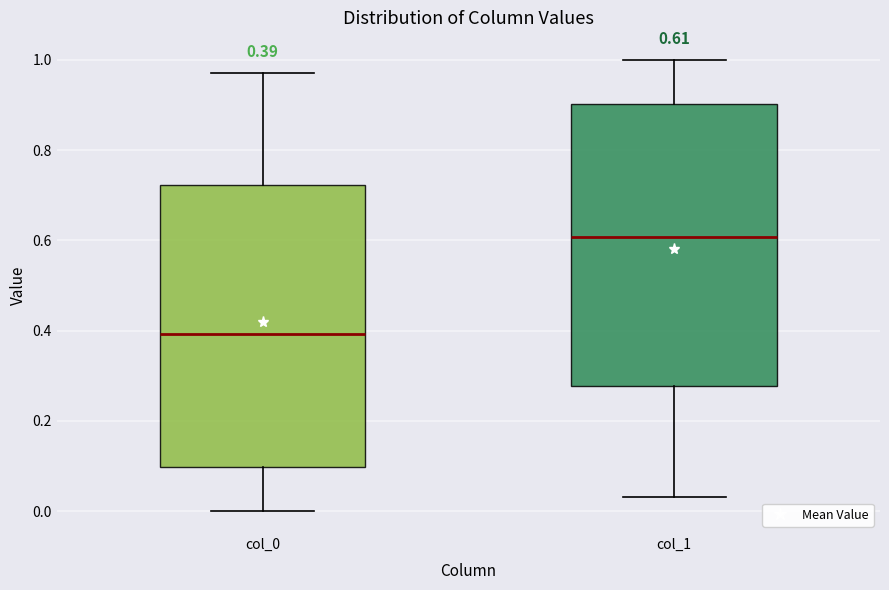

Which box has the lowest median line?

col_0